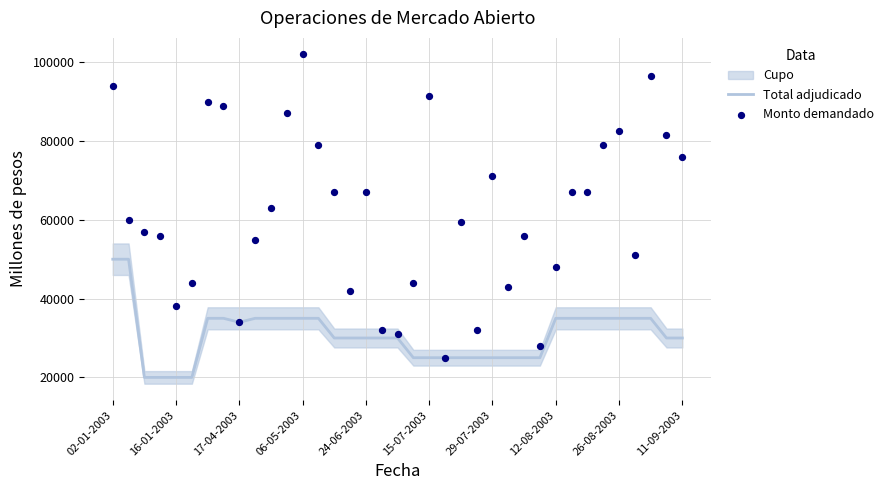

At how many categories does at least one series exceed 48174?

25